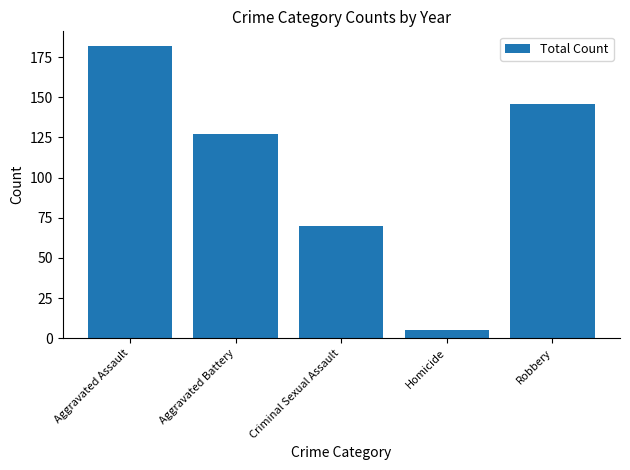

Rank the categories by value from highest to lowest.

Aggravated Assault, Robbery, Aggravated Battery, Criminal Sexual Assault, Homicide